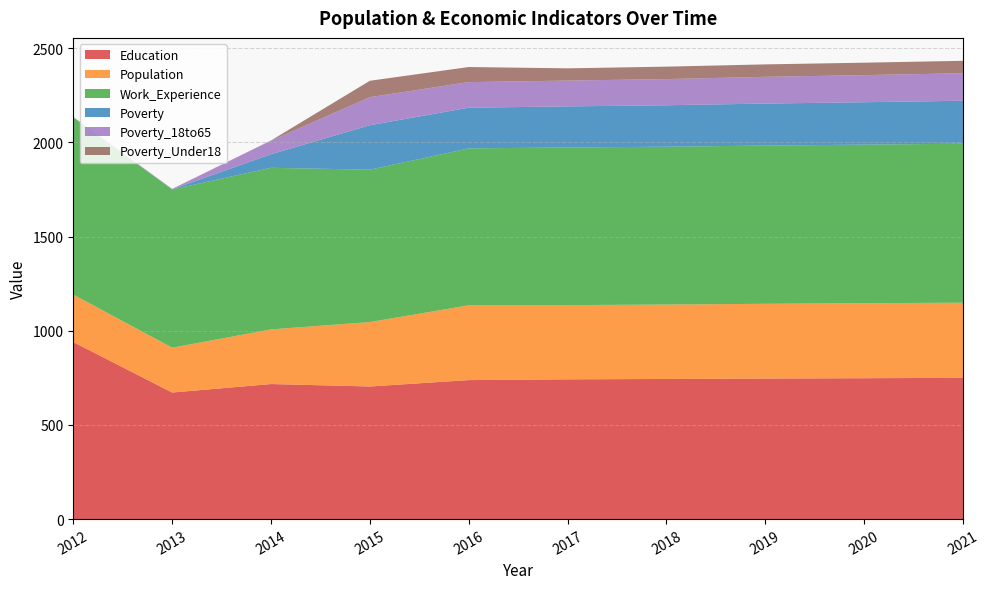

Reading left to right, transcribe all the data shown in this chart.

Education: 940	672	717	704	738	742	744	746	748	750
Population: 252	238	290	342	397	394	395	397	398	399
Work_Experience: 940	840	858	809	833	837	838	840	842	844
Poverty: 1	1	72	236	216	218	220	223	225	228
Poverty_18to65: 1	1	72	149	136	137	139	142	144	146
Poverty_Under18: 1	1	1	87	80	65	66	66	66	66